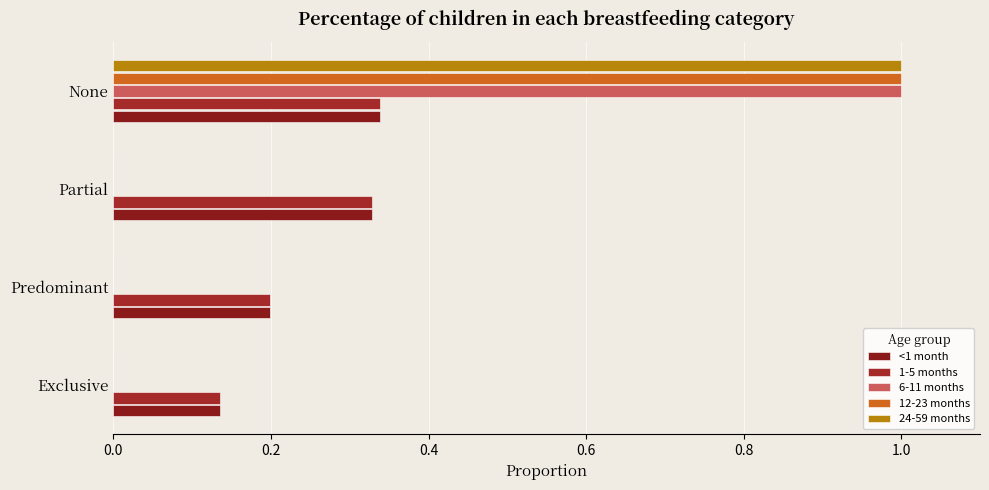

How many data points does each series have?

4